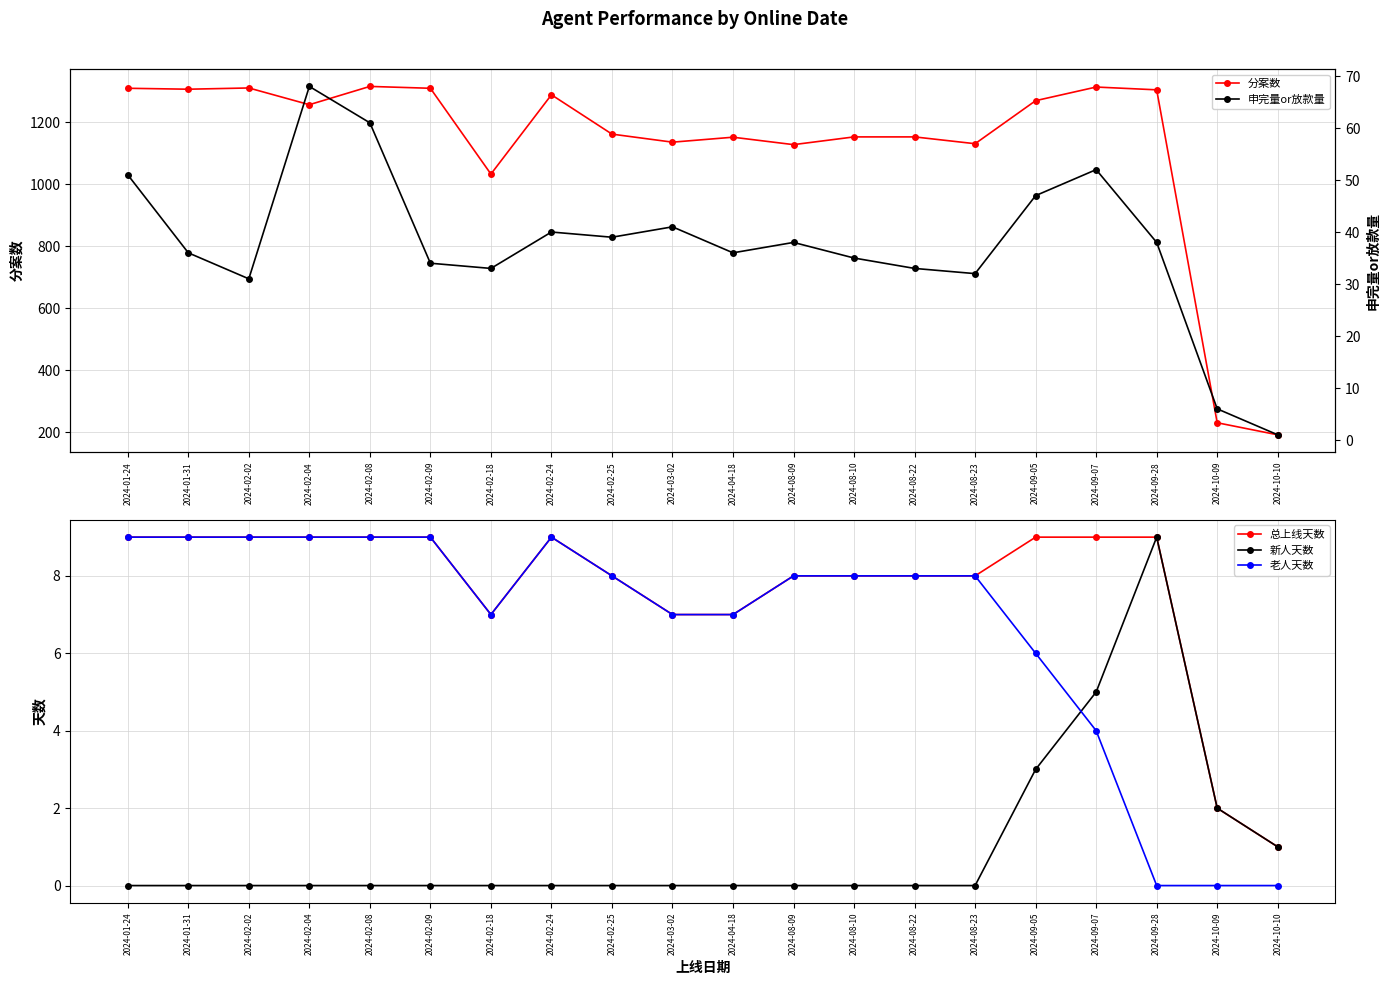

The value of 新人天数 at 2024-09-07 is 2. True or false?

False